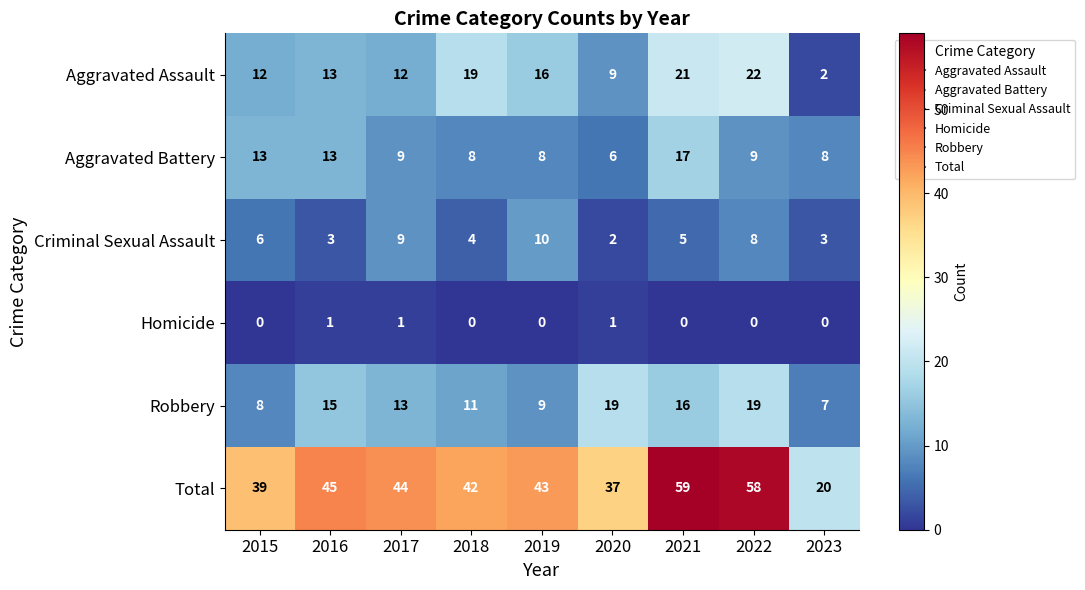

What is the spread (max minus min) of values at 2016?

44